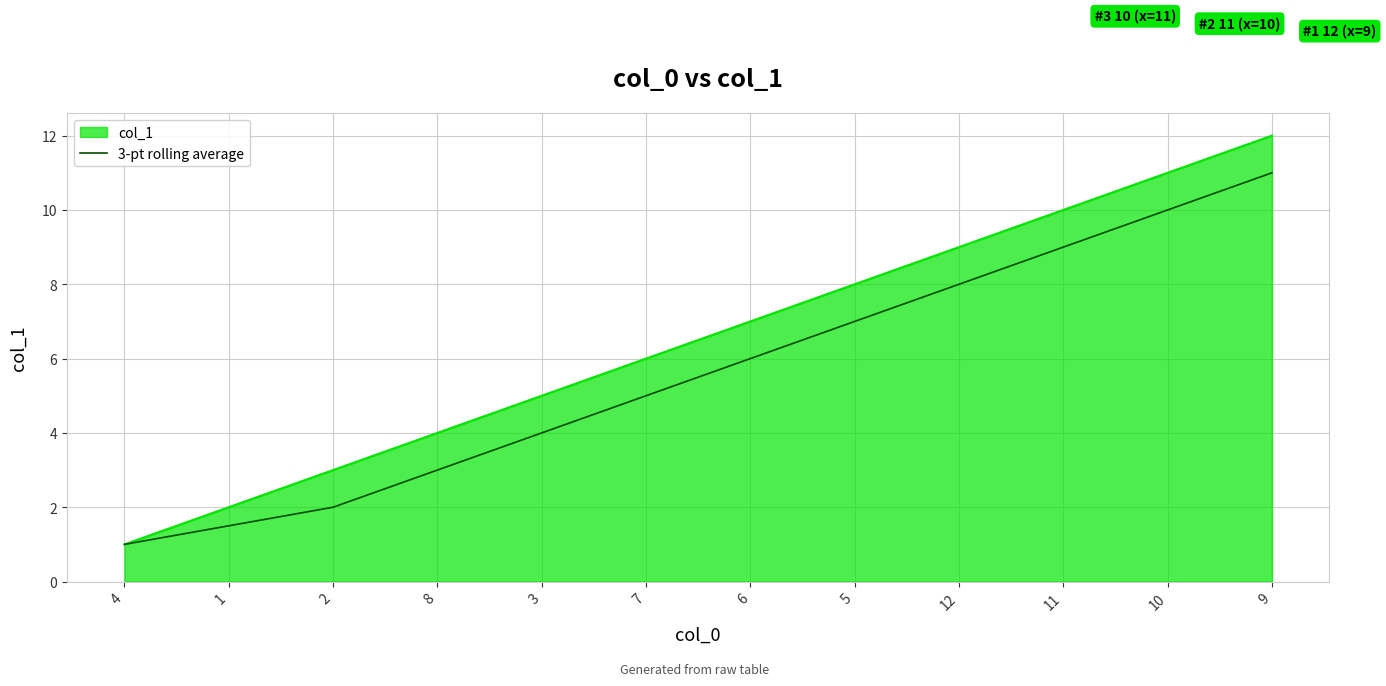

Rank the series at 6 from highest to lowest value.

col_1, 3-pt rolling average